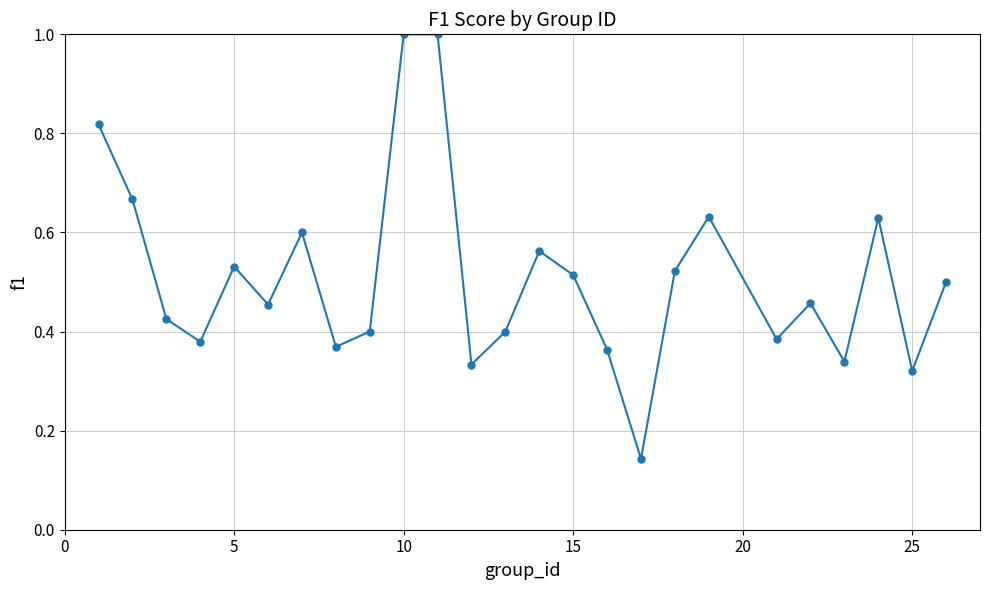

What is the greatest value displayed?

1.0